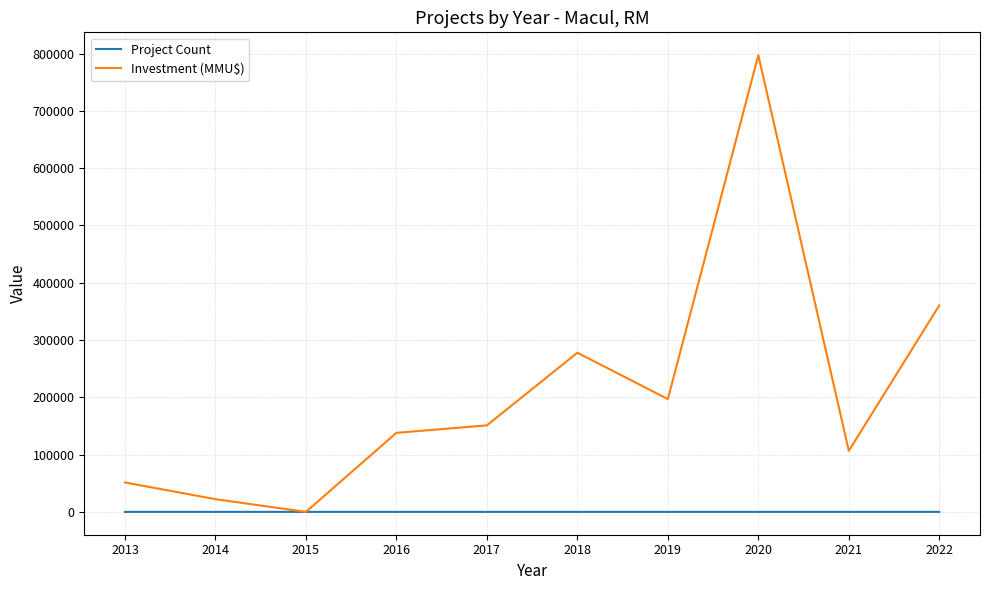

How many lines are shown in the chart?

2